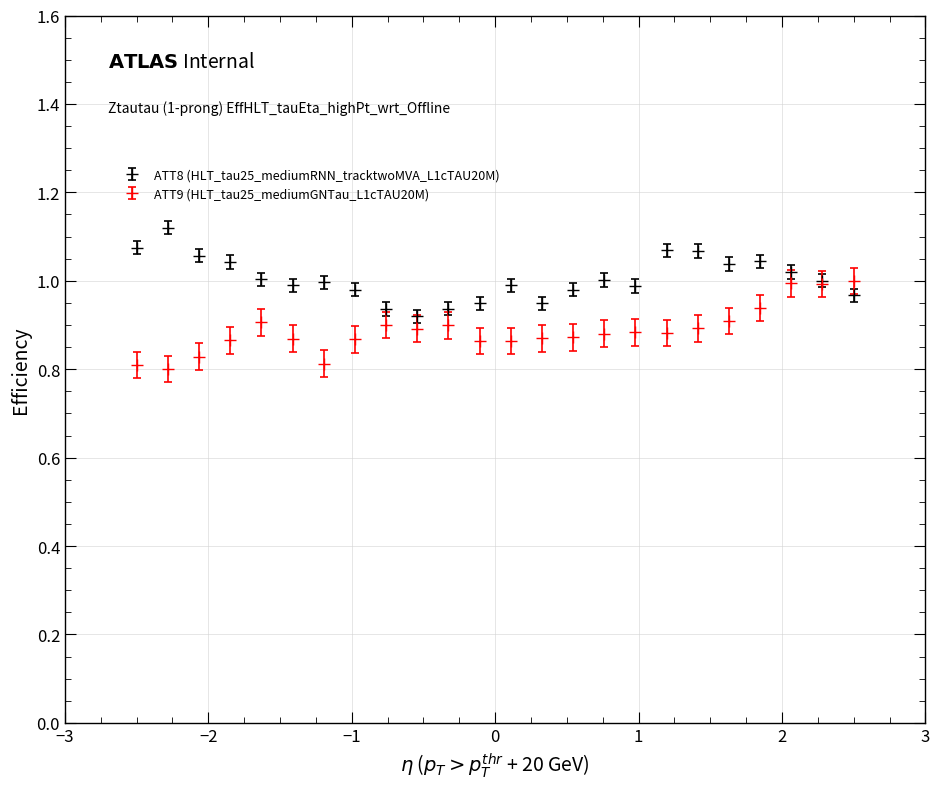

At how many categories does at least one series exceed 0?

24